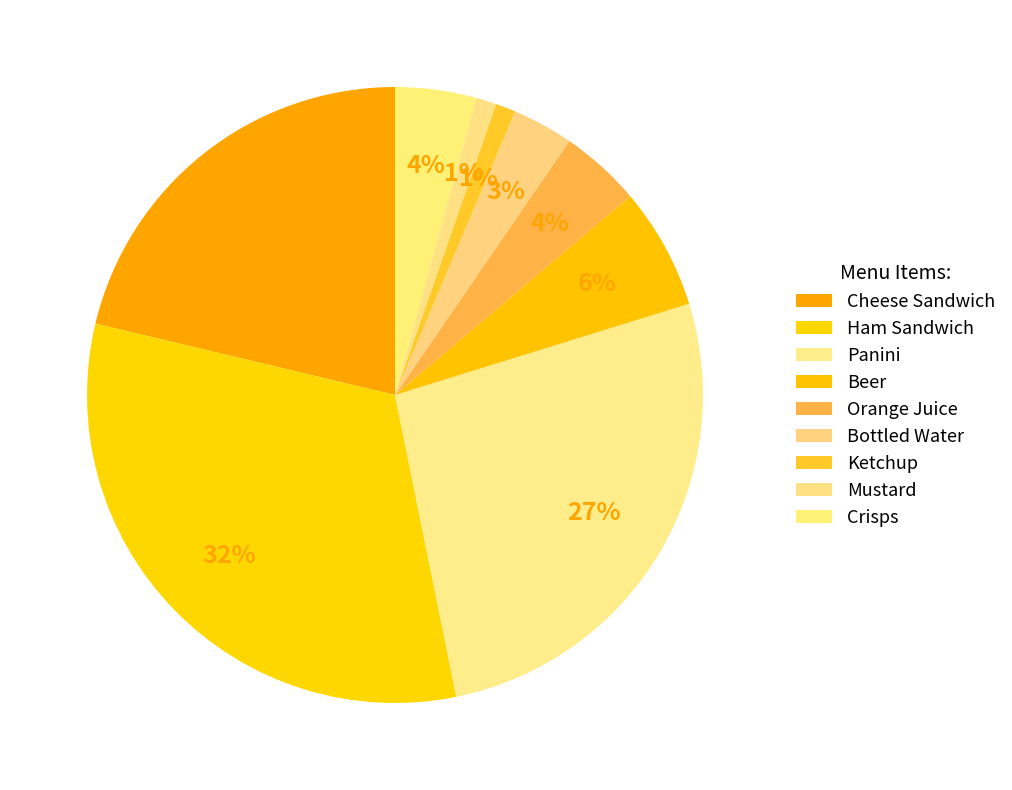

Which category has the biggest portion of the pie?

Ham Sandwich